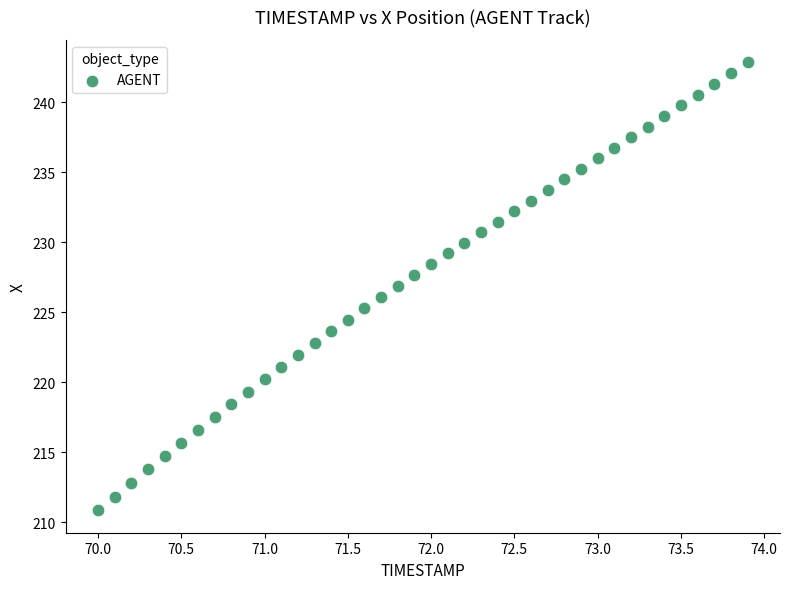

What is the range of Y values (max minus min)?

32.0